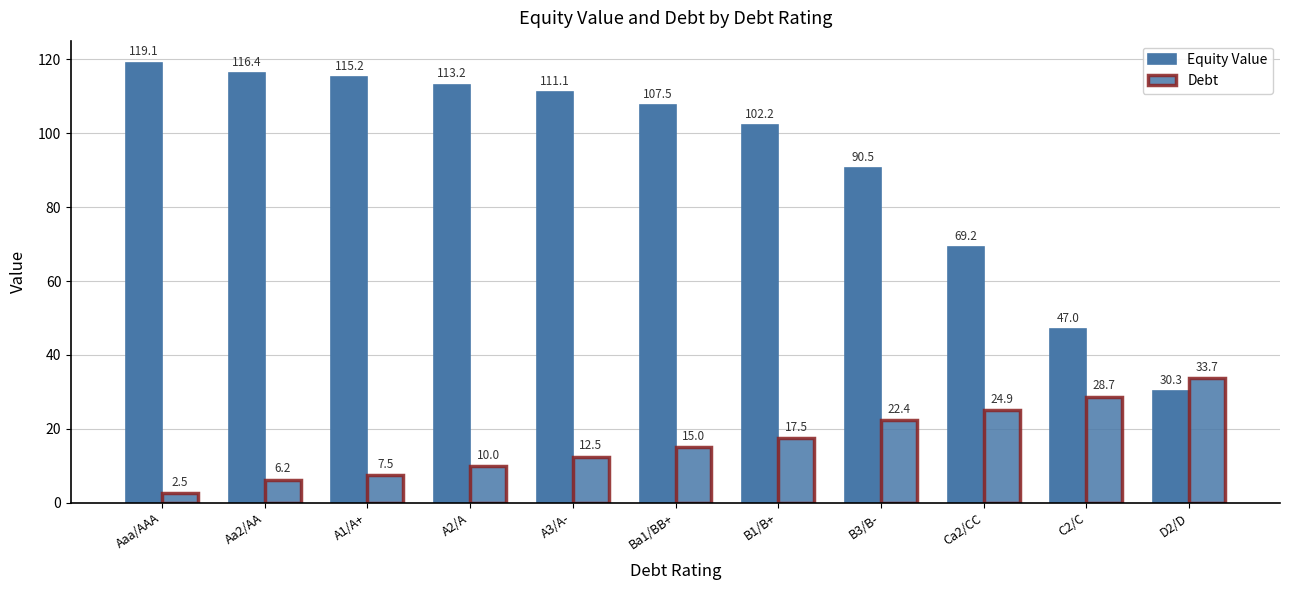

How many bars are there in each group?

2